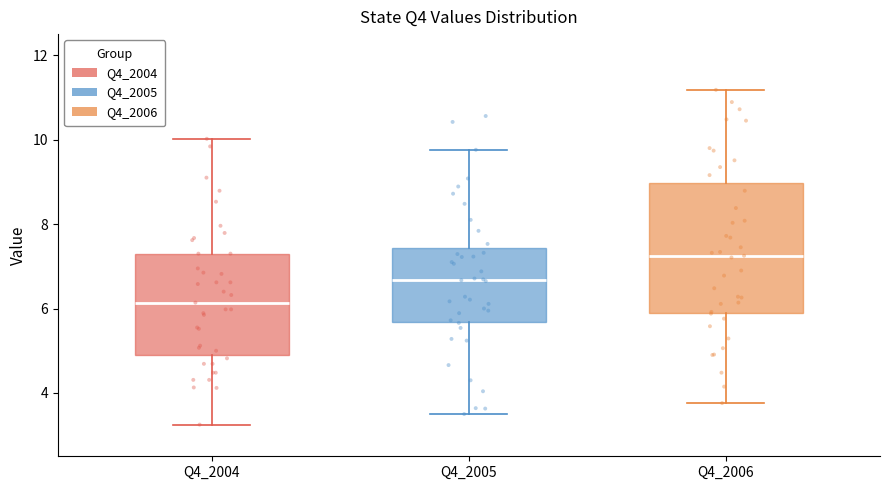

Reading left to right, read every box against the y-axis: the position of its median line, the range the box covers, and the ends of its whiskers. The values are not printed on the chart, so give them approximately, as read against the axis.

Q4_2004: median 6.2, box 5.0 to 7.4, whiskers 3.2 to 10.0
Q4_2005: median 6.6, box 5.6 to 7.4, whiskers 3.6 to 9.8
Q4_2006: median 7.2, box 6.0 to 9.0, whiskers 3.8 to 11.2